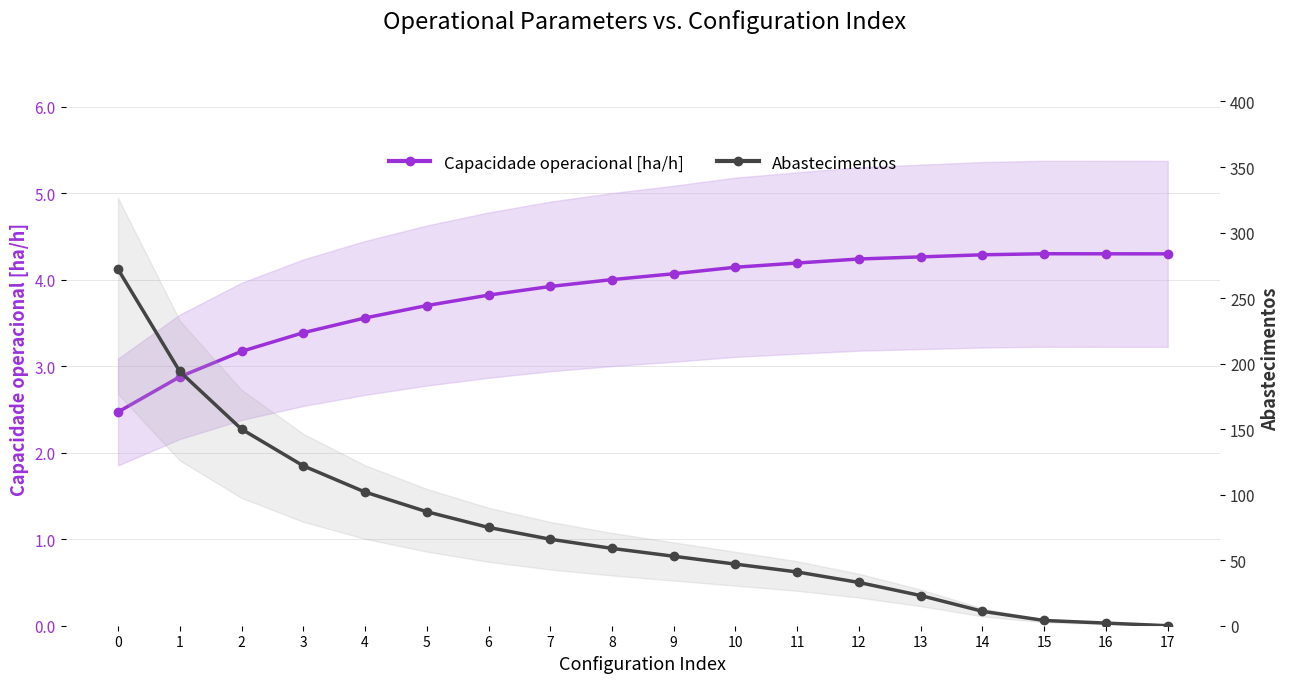

Between 4 and 16, which series saw the biggest shift?

Abastecimentos